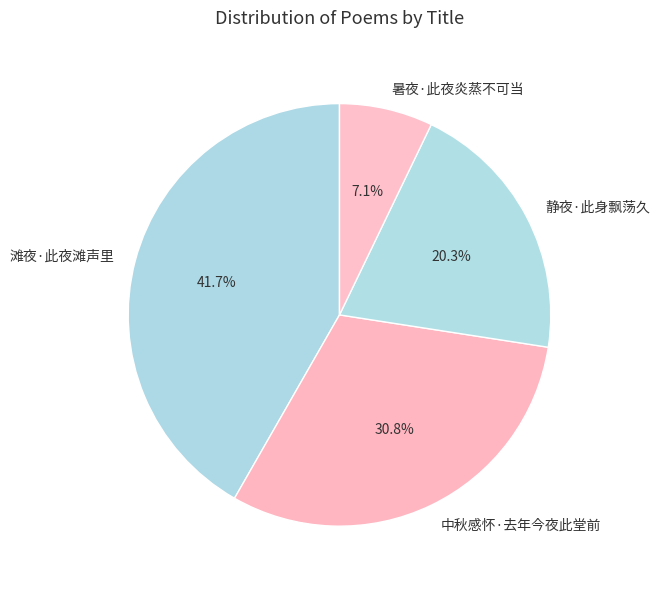

The 暑夜·此夜炎蒸不可当 slice represents 16% of the pie. True or false?

False